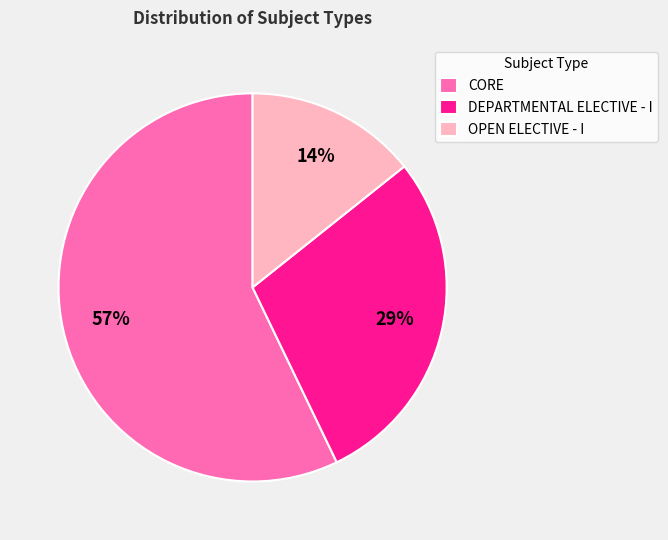

To the nearest percent, what is the difference between the largest and smallest slice percentages?

43%